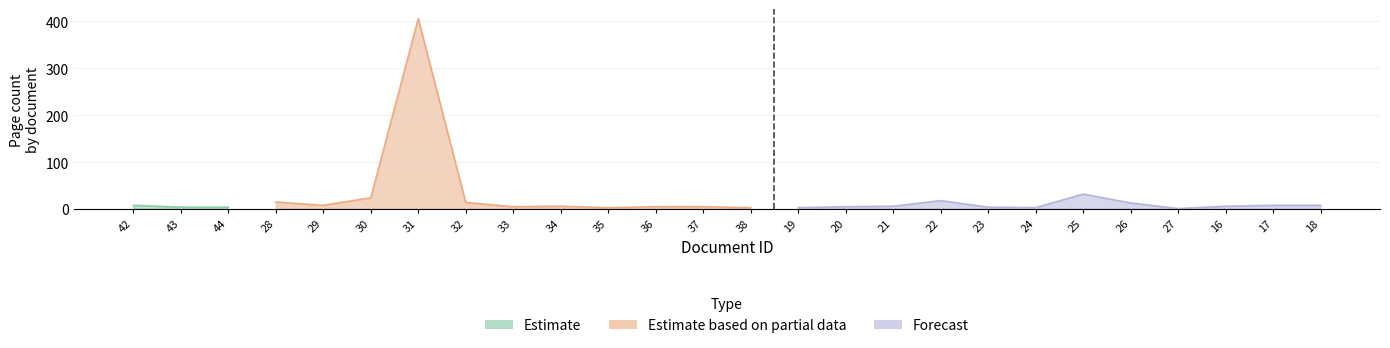

Does the chart have visible grid lines?

Yes